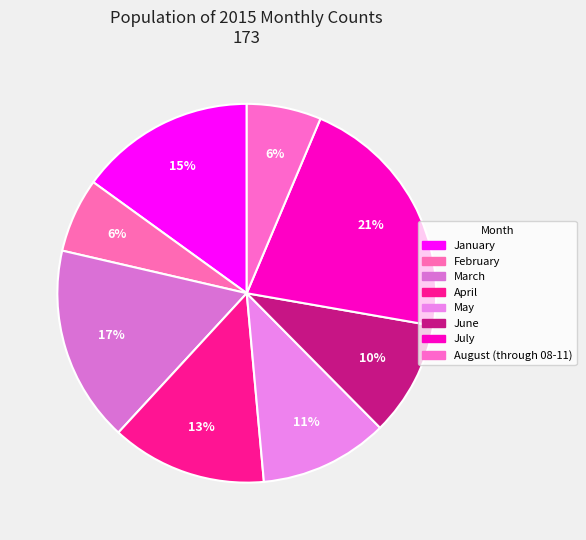

Rank the categories by value from highest to lowest.

July, March, January, April, May, June, February, August (through 08-11)